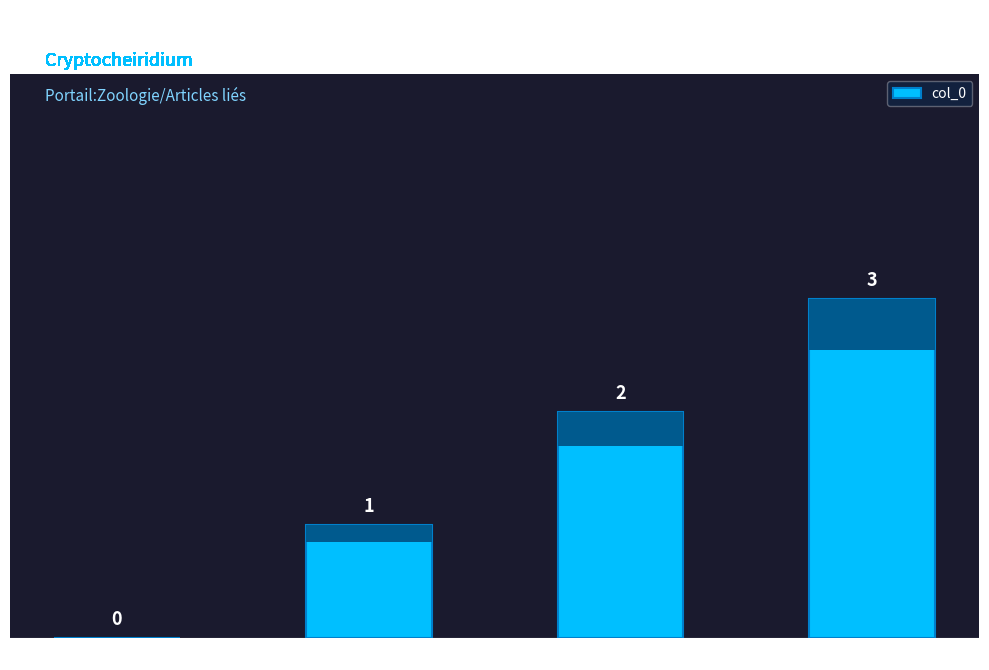

Count the values in the range 1 to 3.

3